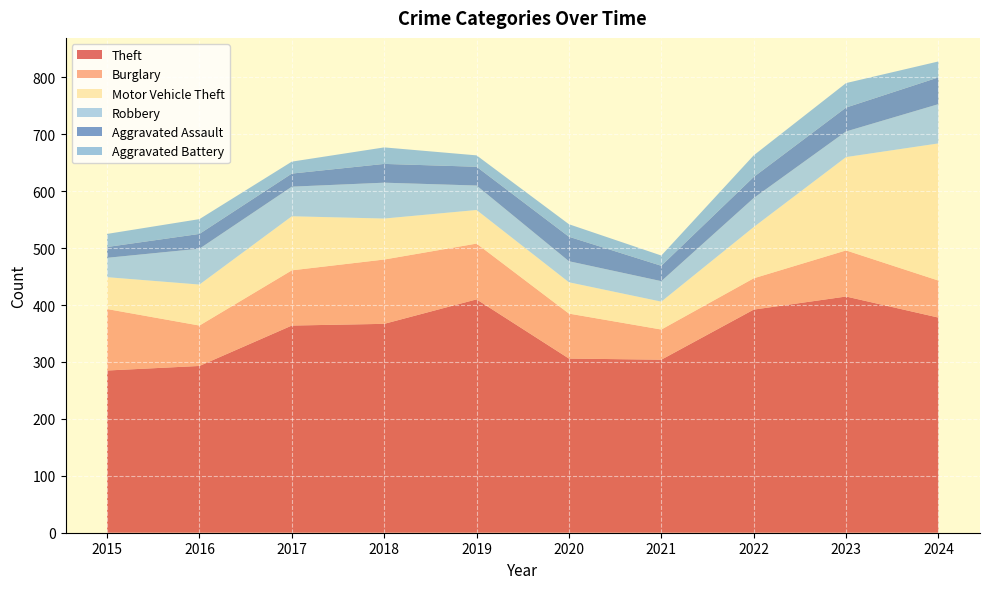

Reading right to left, extract all data points from this chart.

Theft: 378	415	392	304	306	410	367	364	293	285
Burglary: 65	81	55	53	79	98	113	97	71	108
Motor Vehicle Theft: 241	164	90	49	55	59	72	95	72	56
Robbery: 69	45	51	36	37	43	63	52	63	34
Aggravated Assault: 47	42	37	27	43	33	33	23	26	19
Aggravated Battery: 28	43	38	18	22	20	29	21	26	23